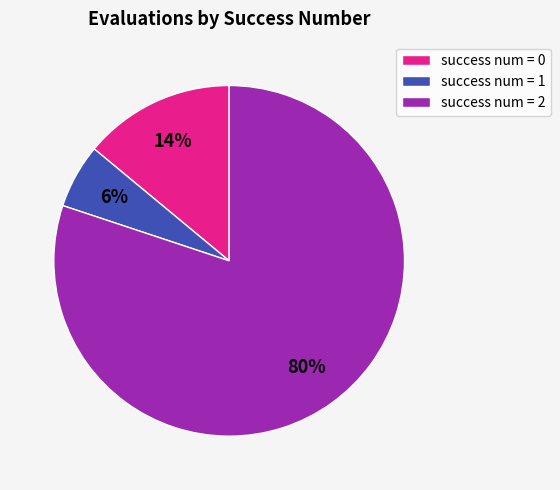

Do success num = 1 and success num = 2 together represent more than half of the pie?

Yes